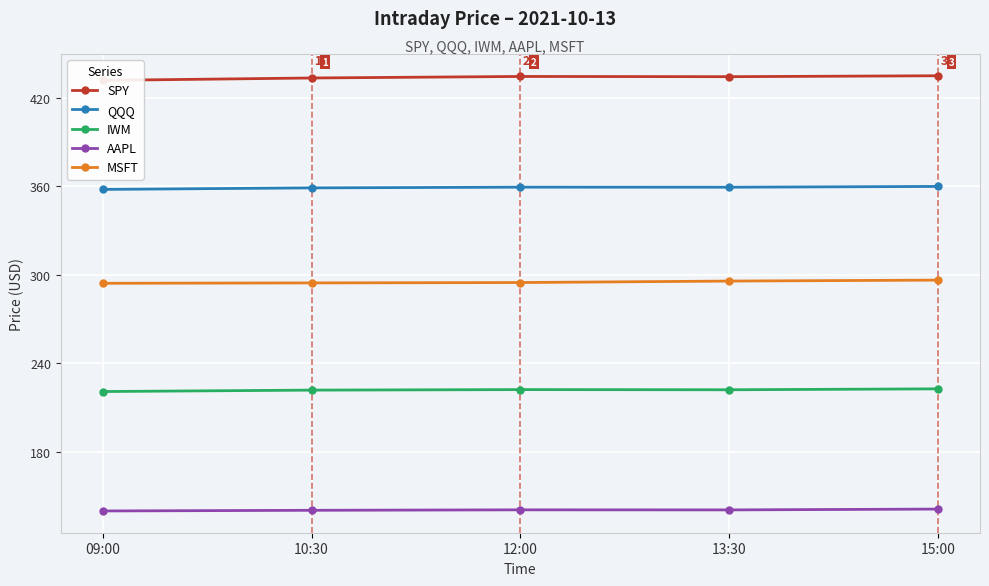

What is the greatest value displayed?

435.1